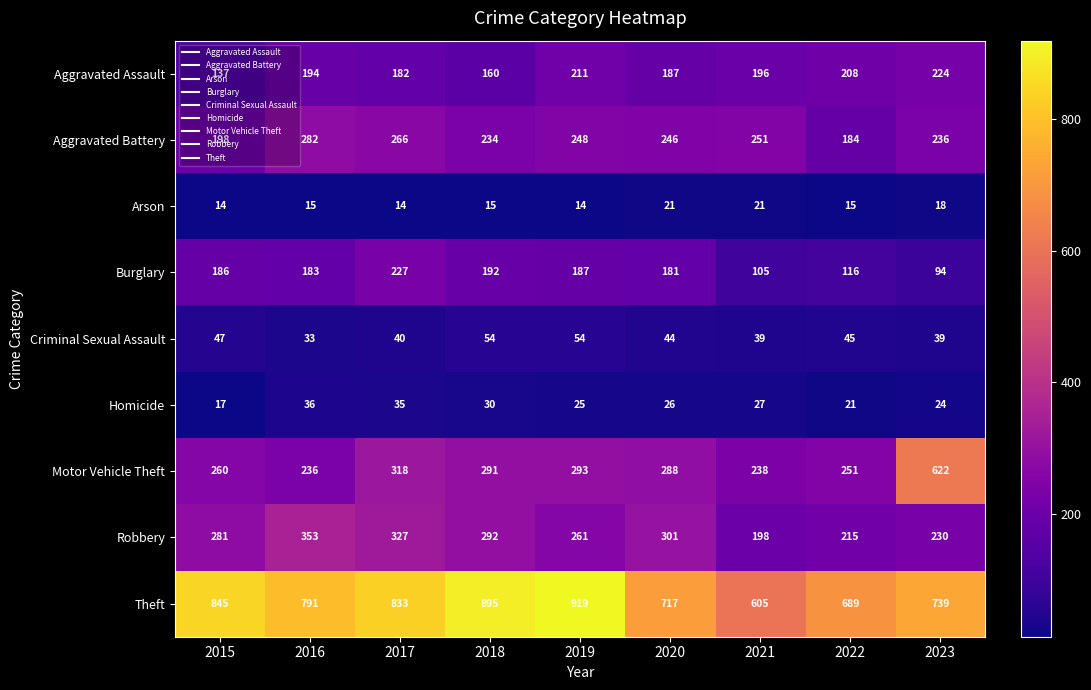

What is the minimum value shown in the chart?

14